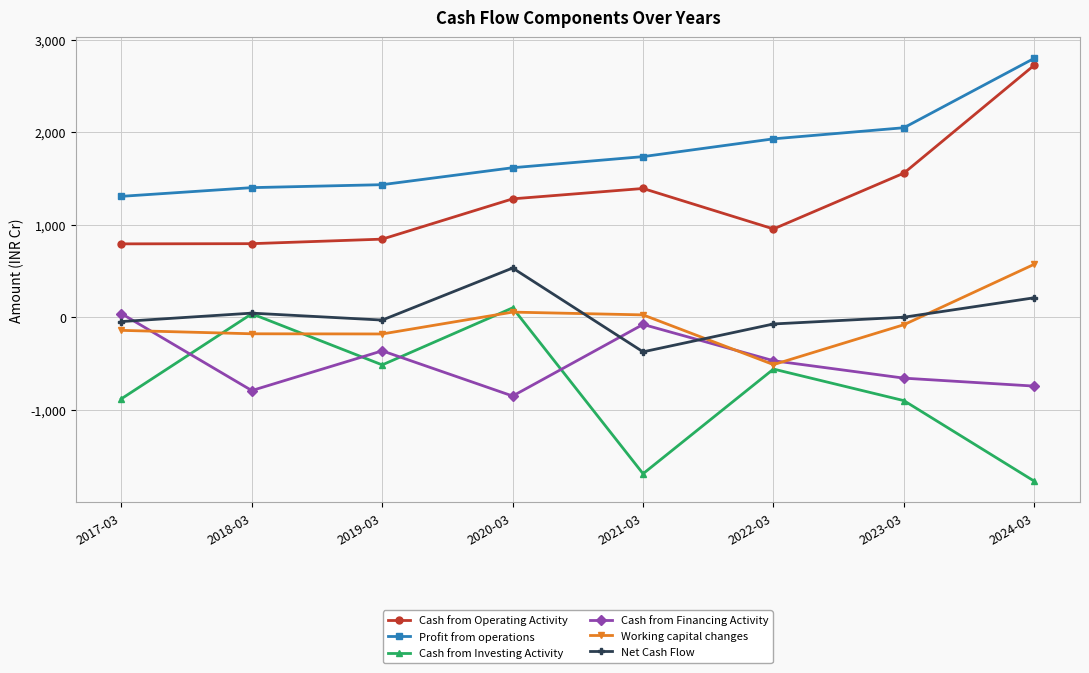

Count the number of data series in this chart.

6